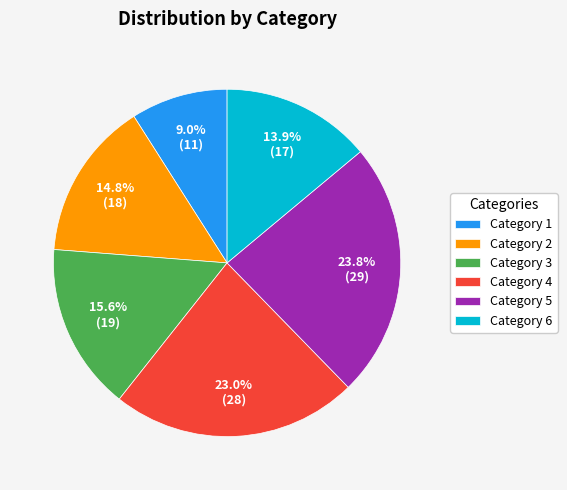

Approximately how many times larger is the value at Category 5 compared to Category 3?

1.5